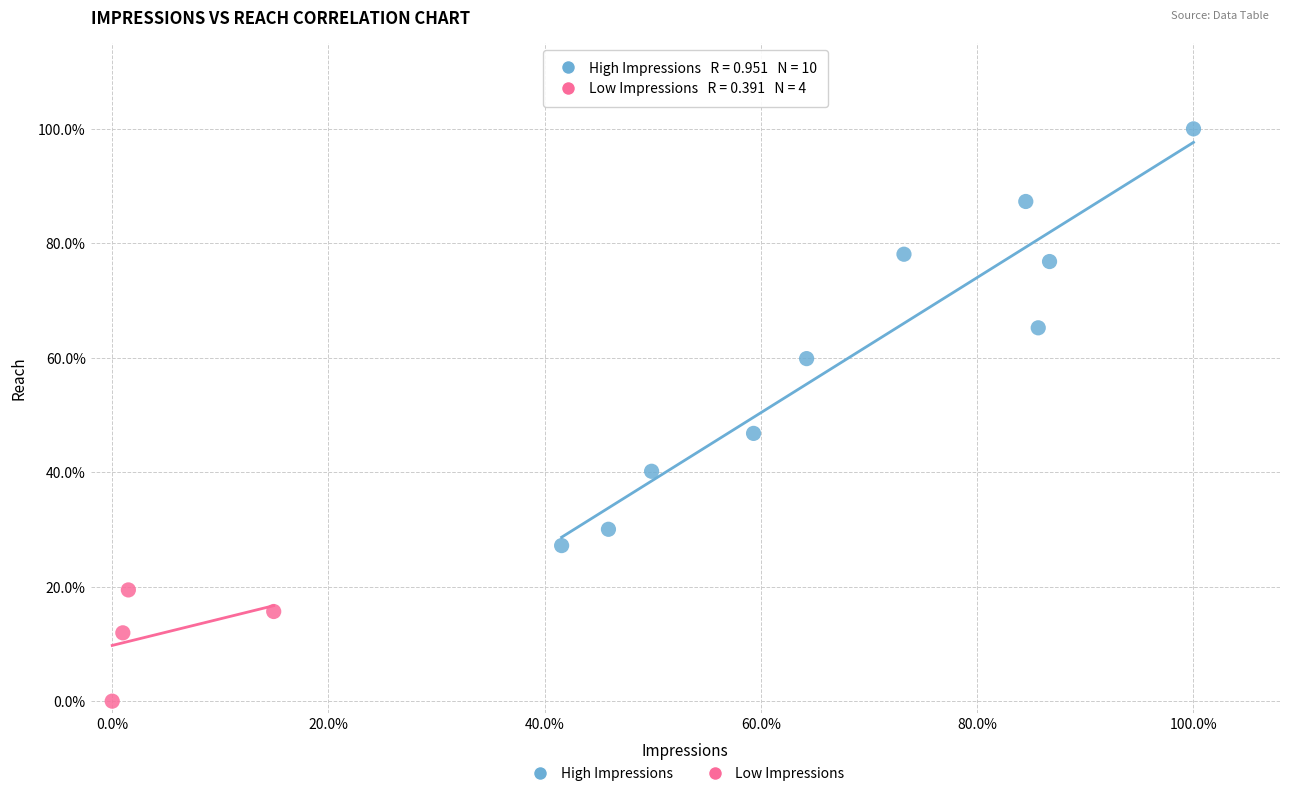

Which series contains the lowest Y value?

Low Impressions